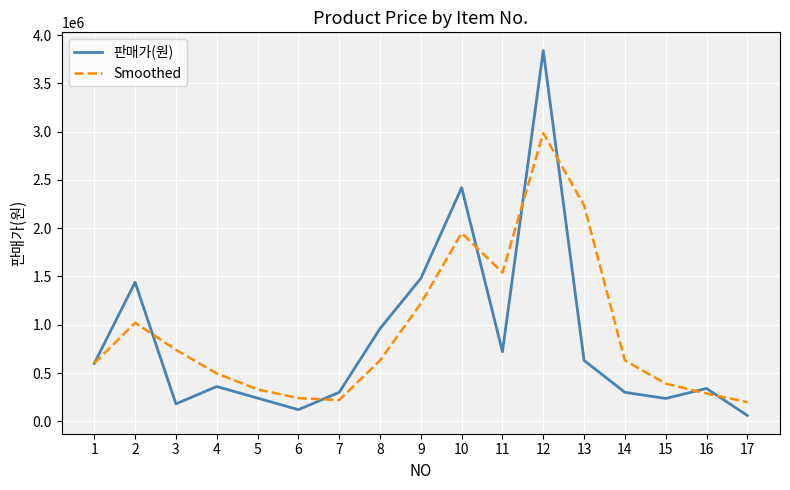

In 판매가(원), how many points are lower than both neighbors (excluding endpoints)?

4